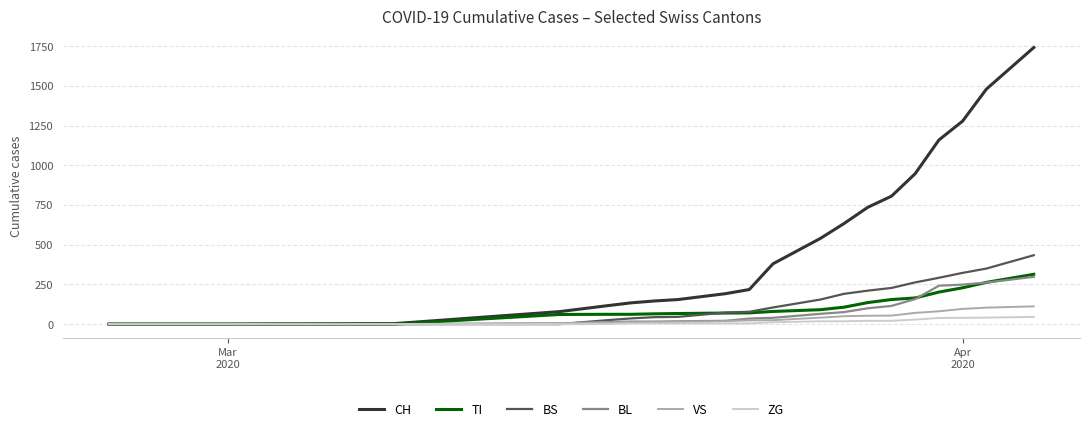

Which series has the largest range (max minus min)?

CH